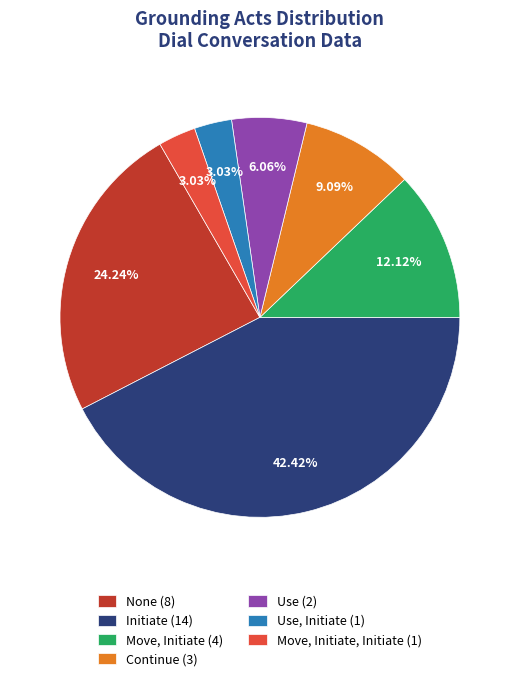

Do Move, Initiate, Initiate (1) and Move, Initiate (4) together represent more than half of the pie?

No